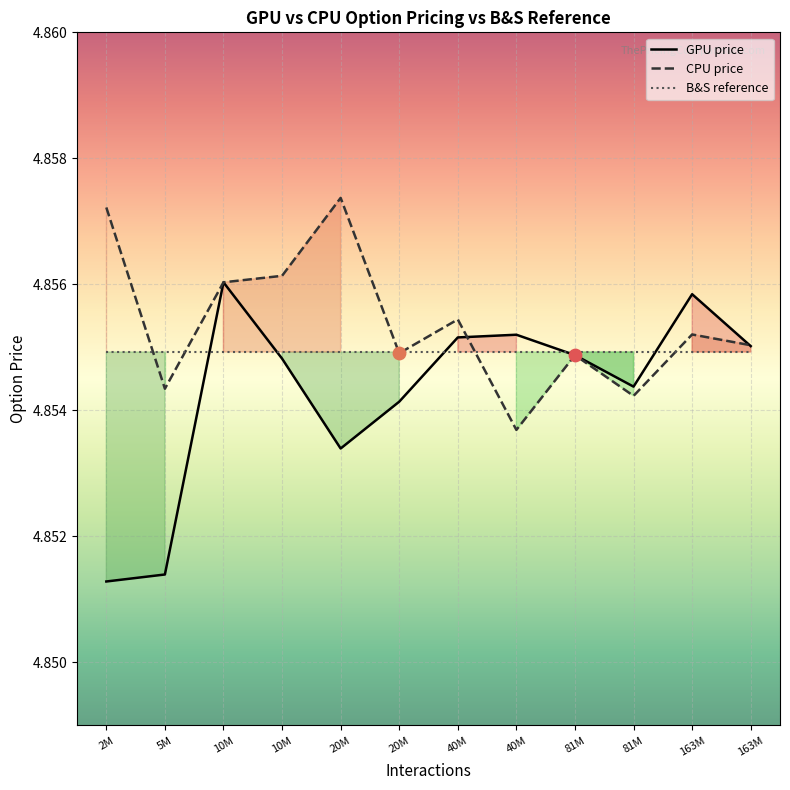

At which category is the sum across all series the highest?

10M